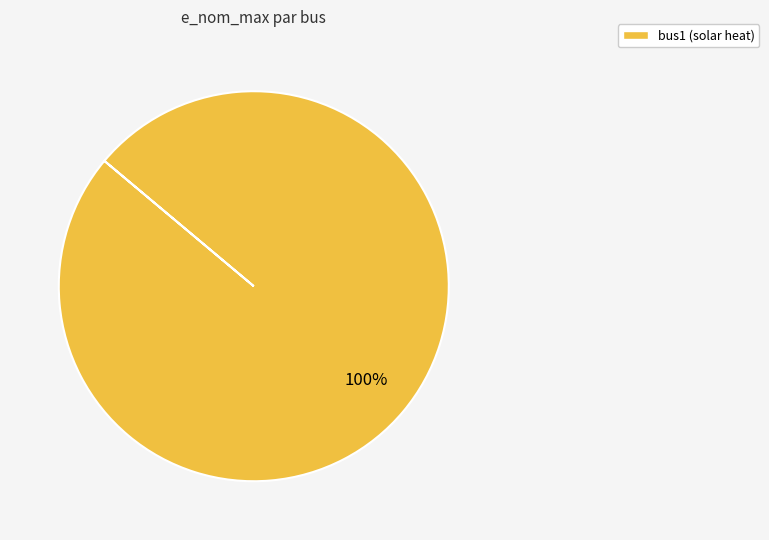

Does any single category account for the majority?

Yes